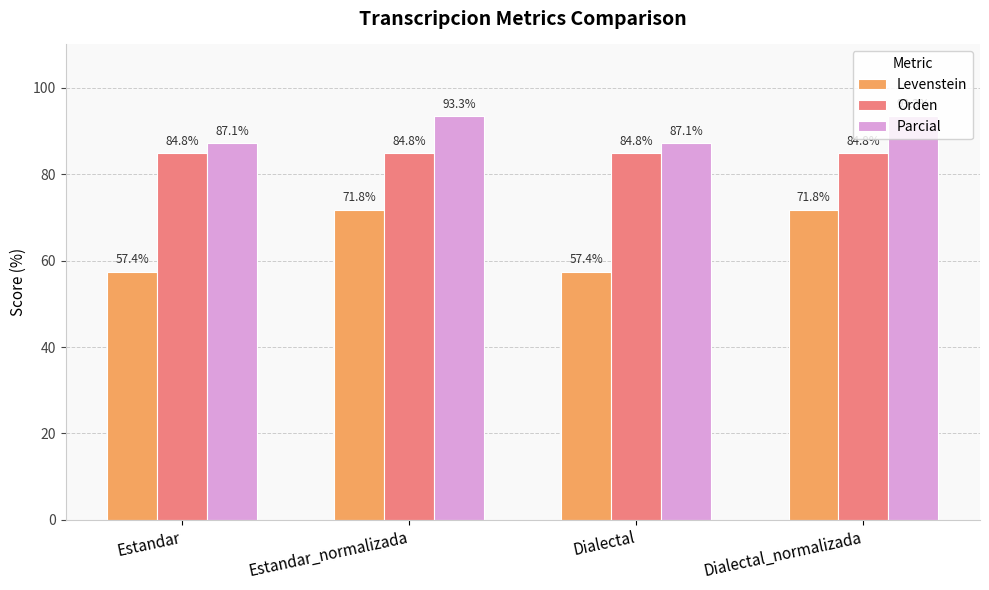

What position from the left is Dialectal?

3